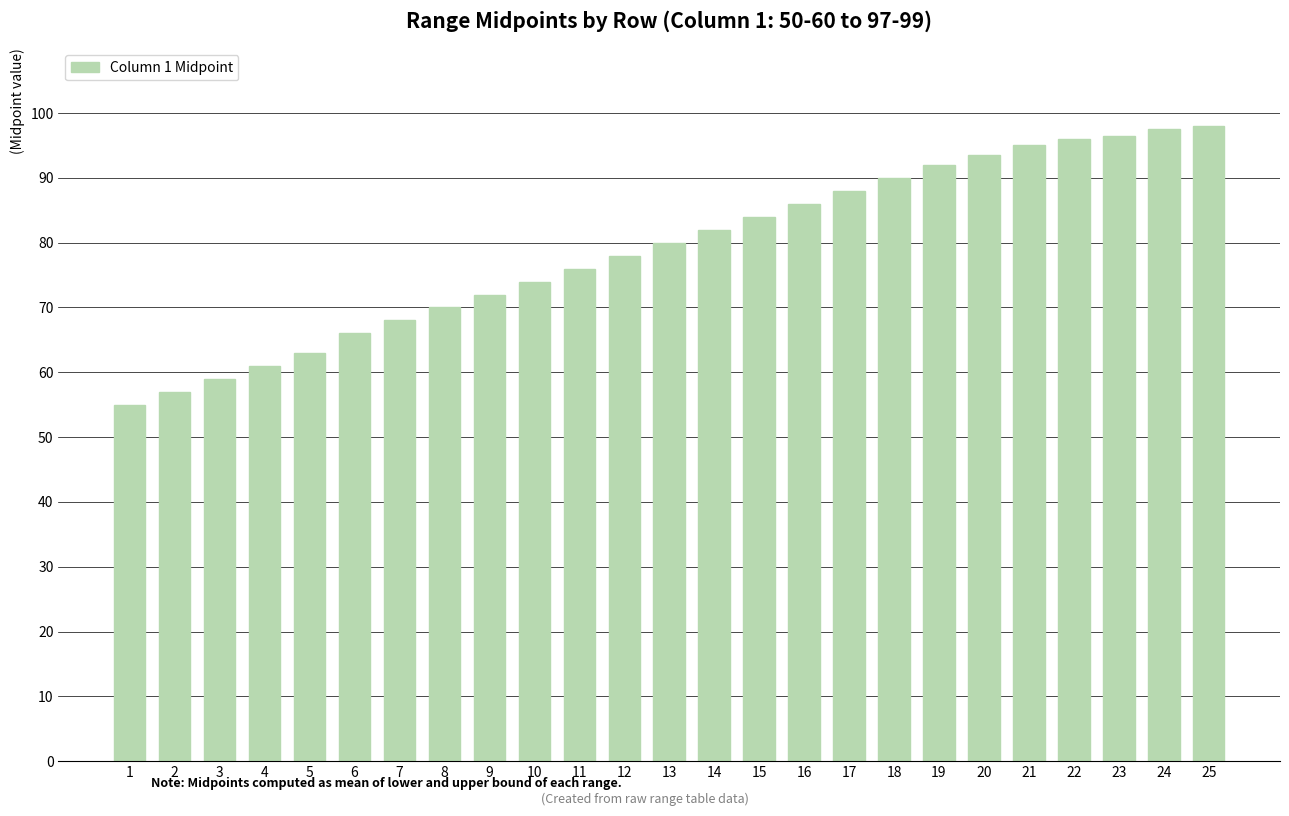

Reading left to right, what are all the values shown in this chart?

1=55.0	2=57.0	3=59.0	4=61.0	5=63.0	6=66.0	7=68.0	8=70.0	9=72.0	10=74.0	11=76.0	12=78.0	13=80.0	14=82.0	15=84.0	16=86.0	17=88.0	18=90.0	19=92.0	20=93.5	21=95.0	22=96.0	23=96.5	24=97.5	25=98.0